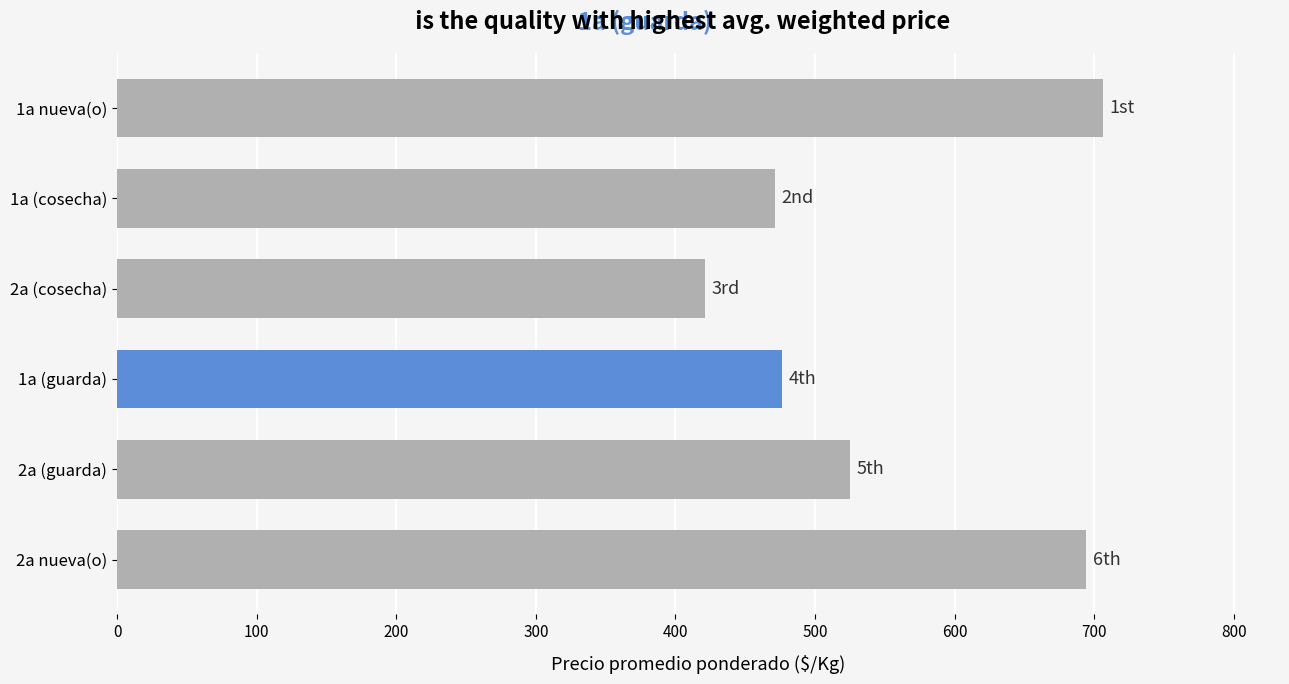

What value does the data have at 1a (guarda), to the nearest 10?

480